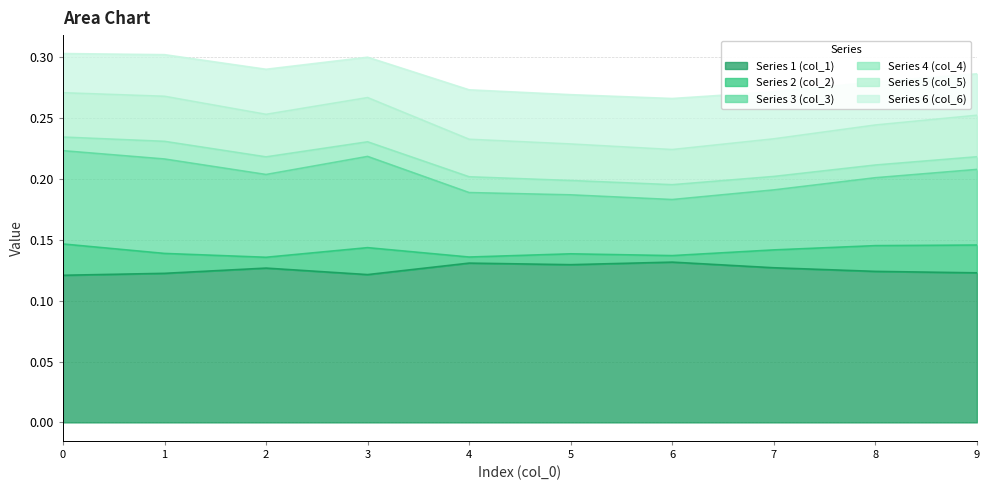

What are all the series names shown in the legend?

Series 1 (col_1), Series 2 (col_2), Series 3 (col_3), Series 4 (col_4), Series 5 (col_5), Series 6 (col_6)